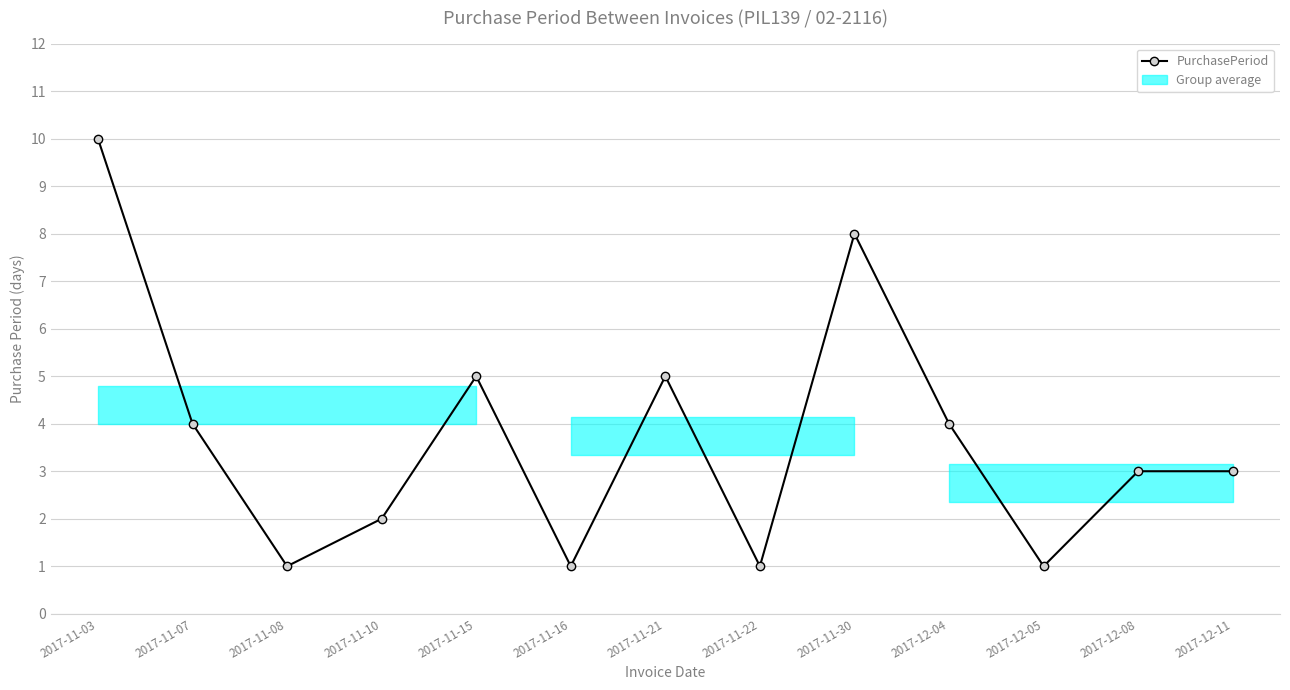

What is the change in value from 2017-11-30 to 2017-12-04?

-4